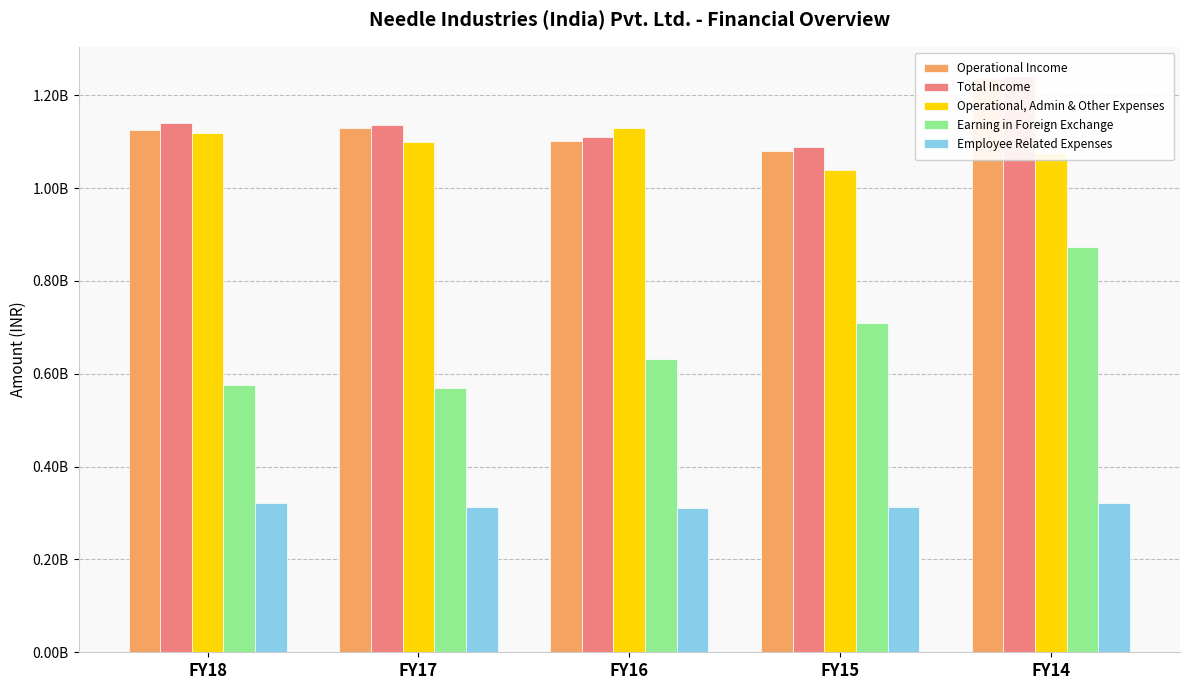

Reading right to left, transcribe all the data shown in this chart.

Operational Income: FY14=1236358409	FY15=1080024423	FY16=1102339504	FY17=1129267151	FY18=1124634349
Total Income: FY14=1242322801	FY15=1089075652	FY16=1110772796	FY17=1136204962	FY18=1139823799
Operational, Admin & Other Expenses: FY14=1075612031	FY15=1038106784	FY16=1128964006	FY17=1098684775	FY18=1117736905
Earning in Foreign Exchange: FY14=873067254	FY15=708248577	FY16=631343593	FY17=568506202	FY18=576471369
Employee Related Expenses: FY14=322170440	FY15=311888266	FY16=310977316	FY17=312312577	FY18=321481916